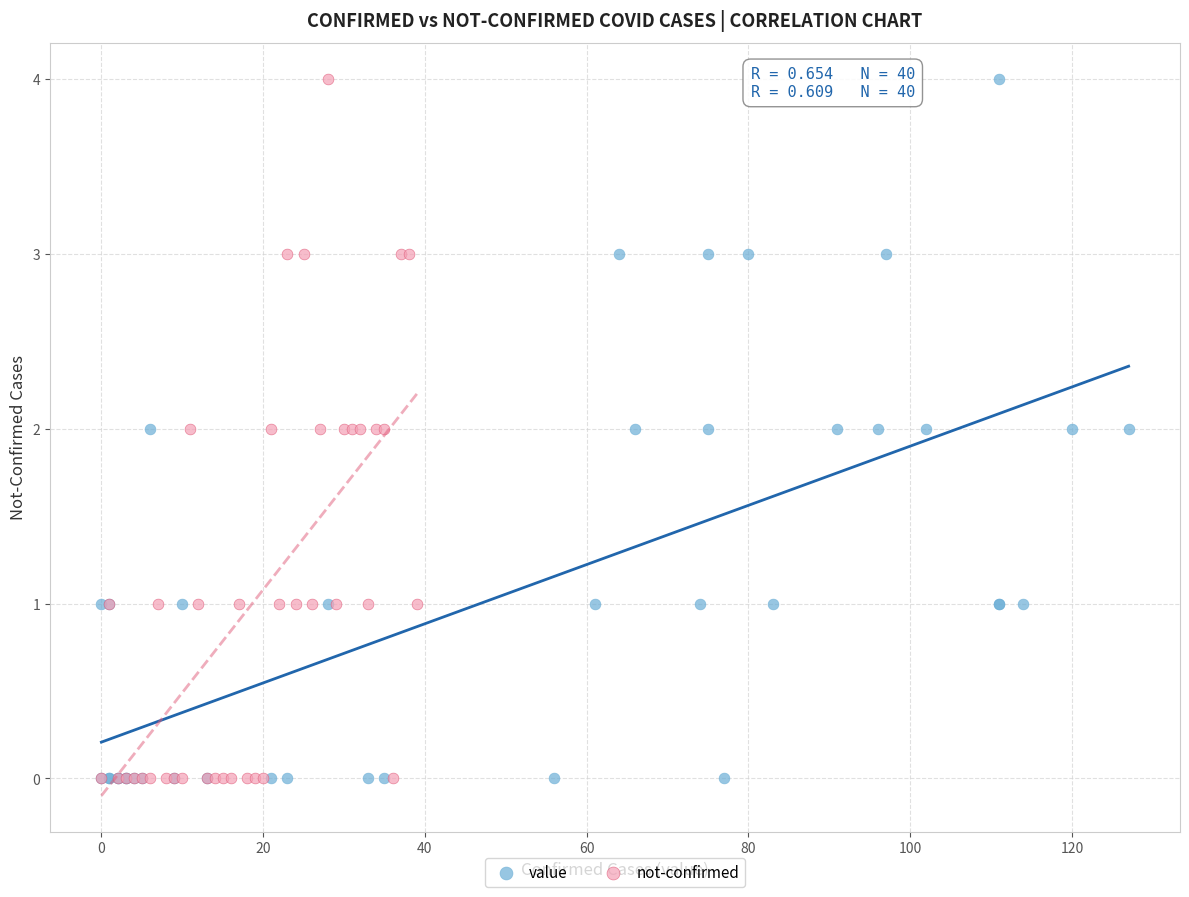

What are all the series names shown in the legend?

value, not-confirmed